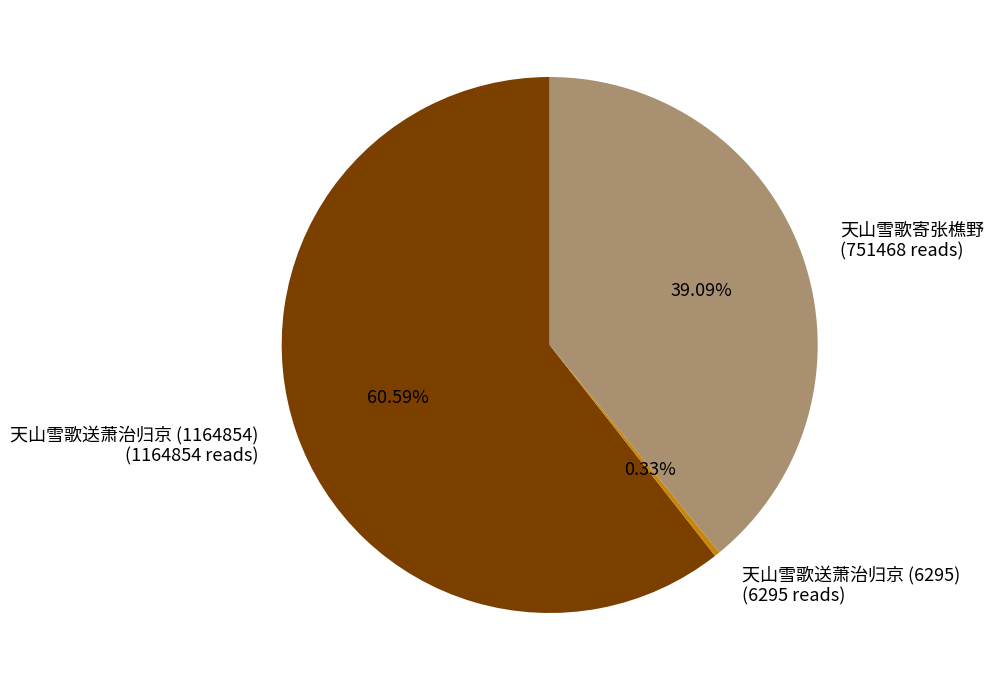

Is it true that 天山雪歌送萧治归京 (1164854) is 61% of the pie?

True